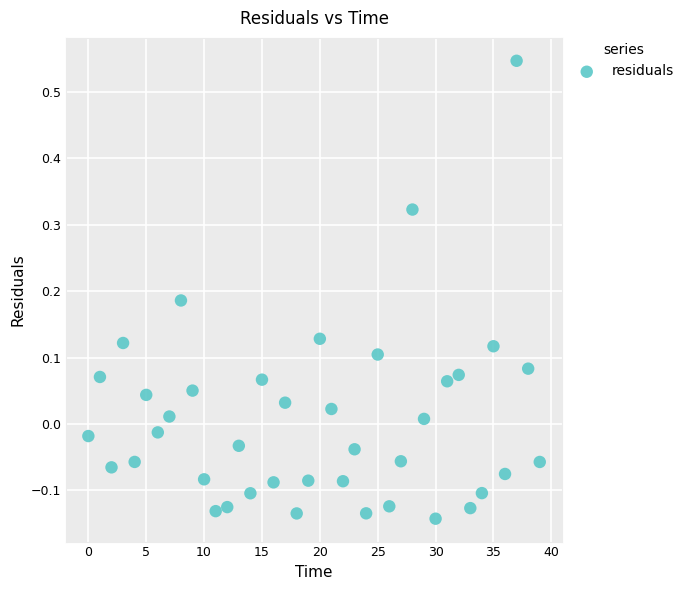

Count the number of points in this scatter plot.

40